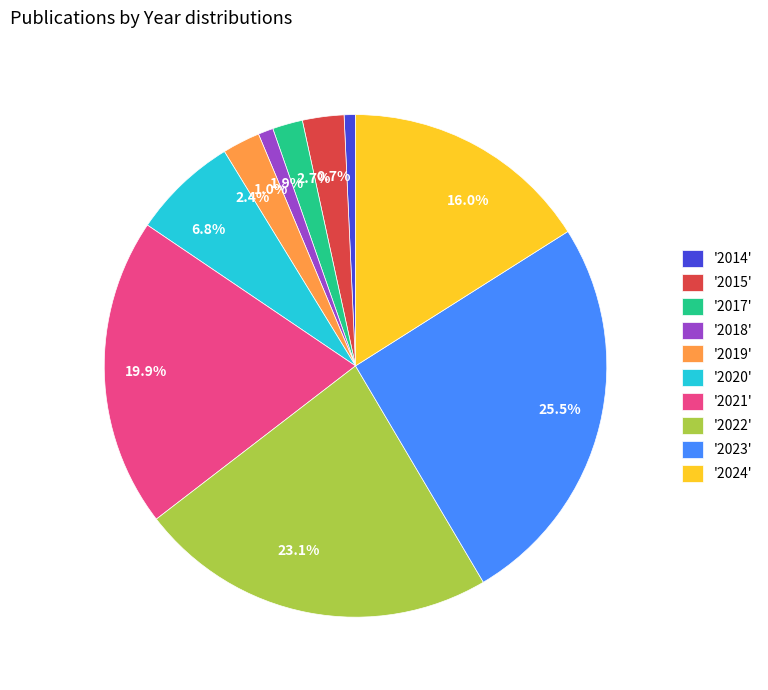

Between 23.1% and 1.0%, which is larger?

23.1%